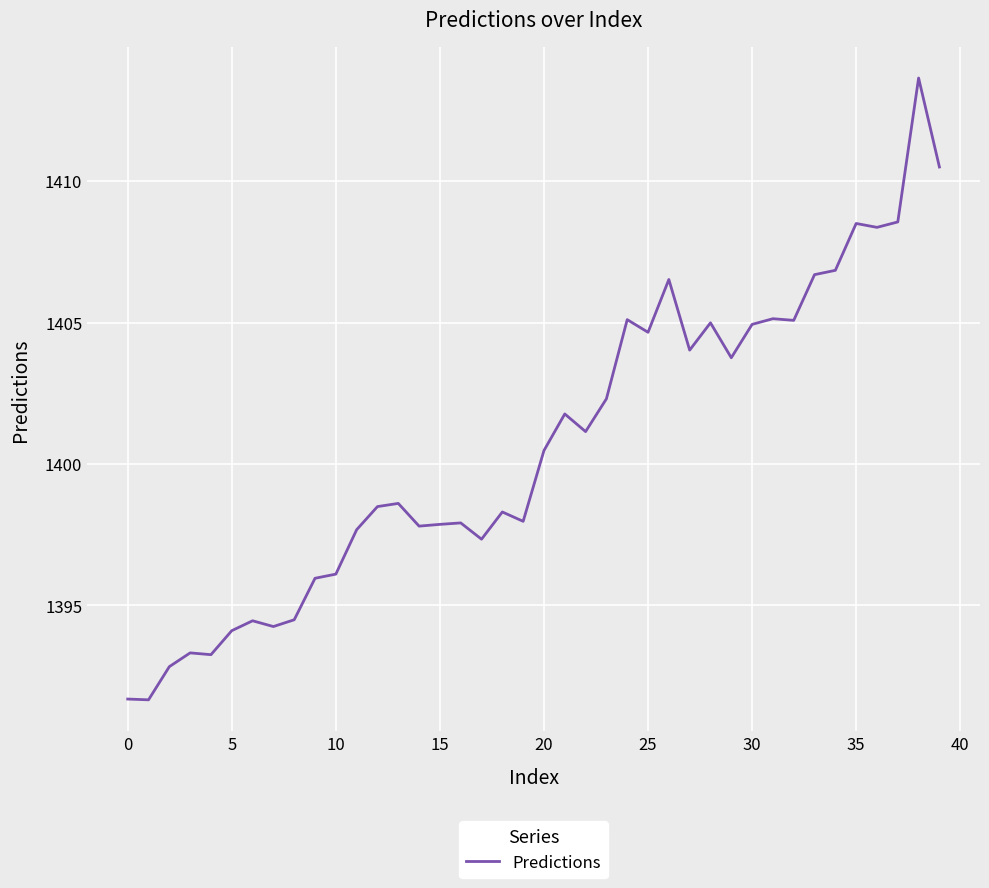

What is the difference between the maximum and minimum values?

22.0